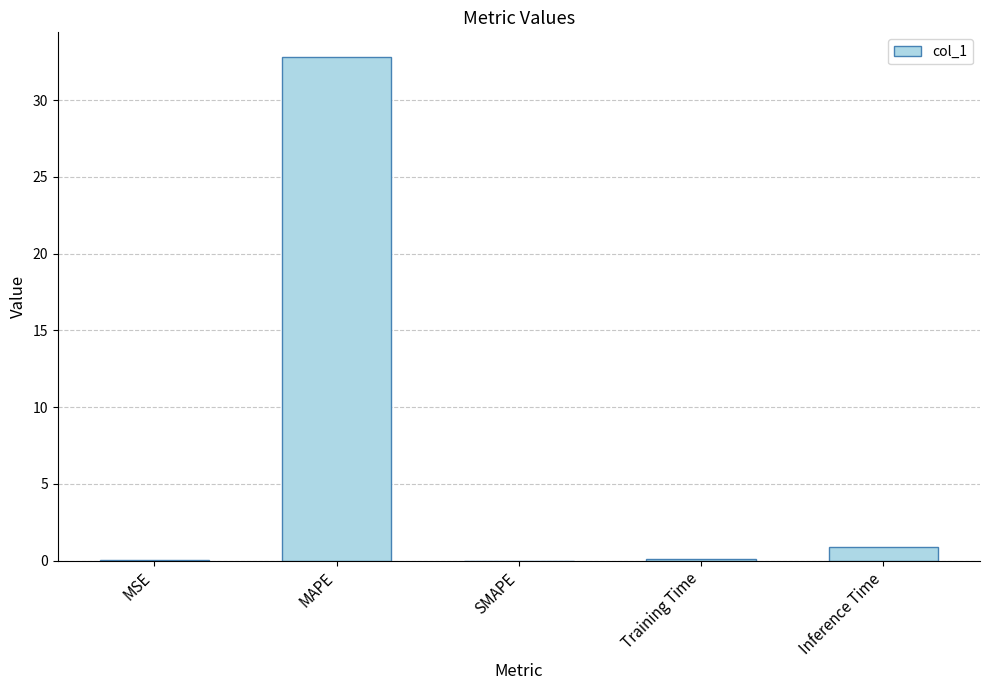

At which label is the value closest to 16?

Inference Time